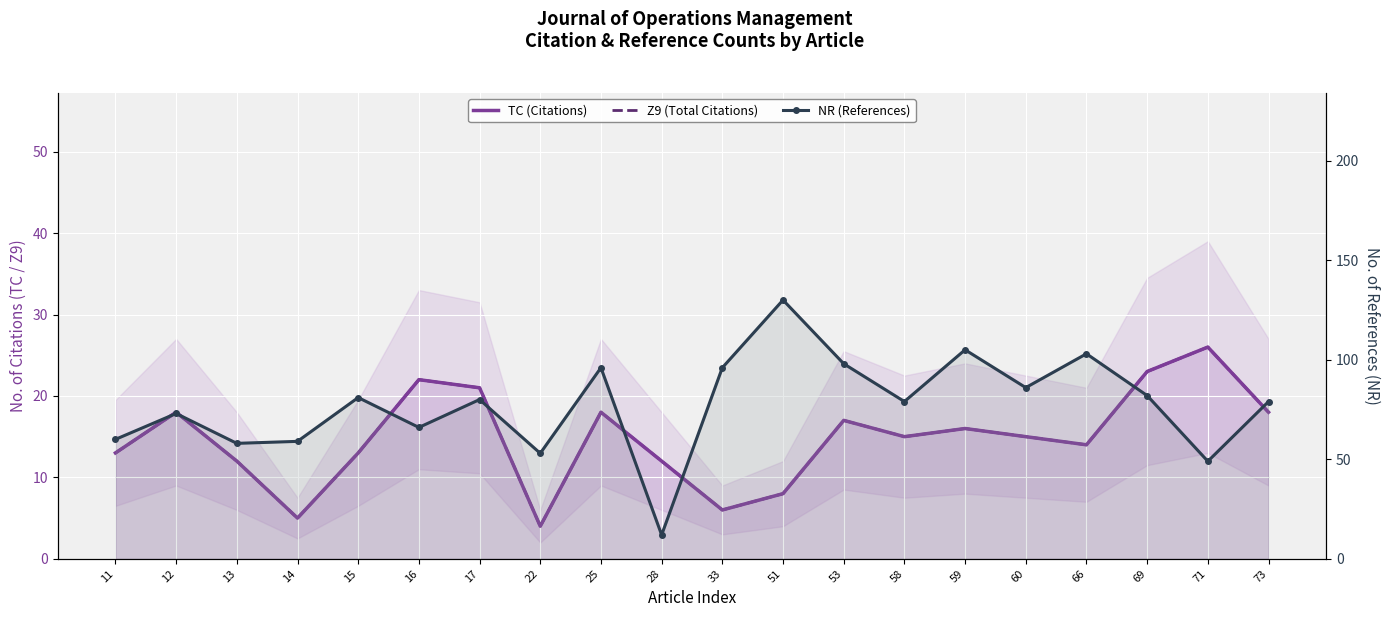

True or false: Z9 (Total Citations) has a value of 10 at 12.

False